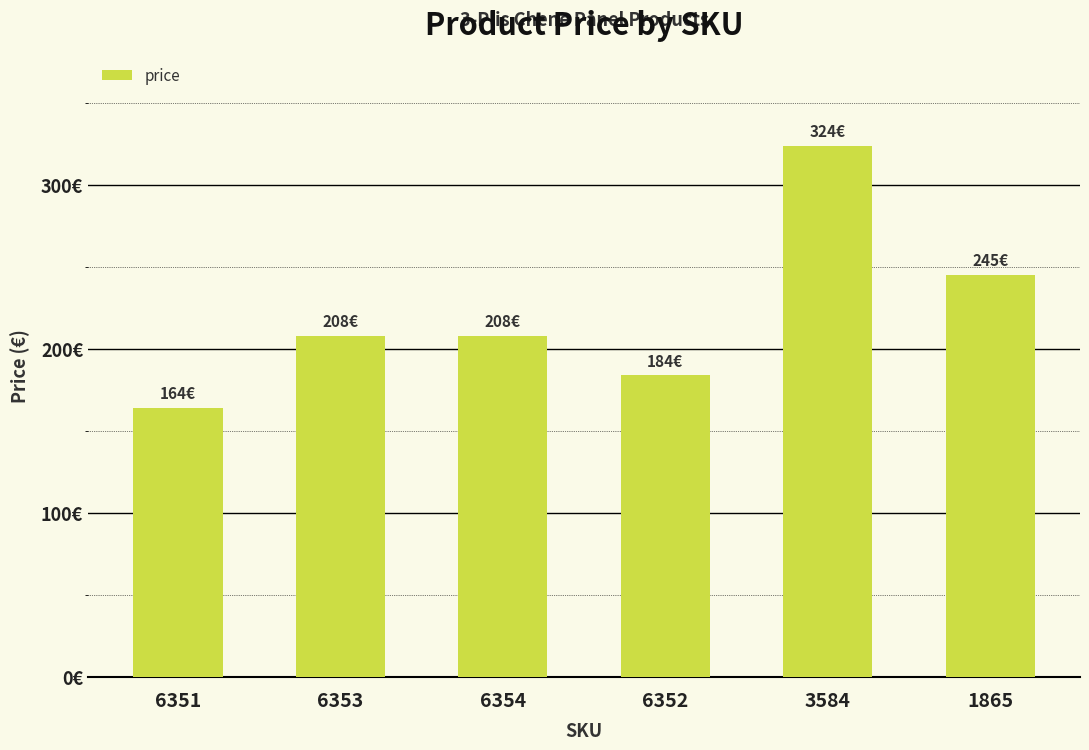

Rank the categories by value from lowest to highest.

6351, 6352, 6353, 6354, 1865, 3584